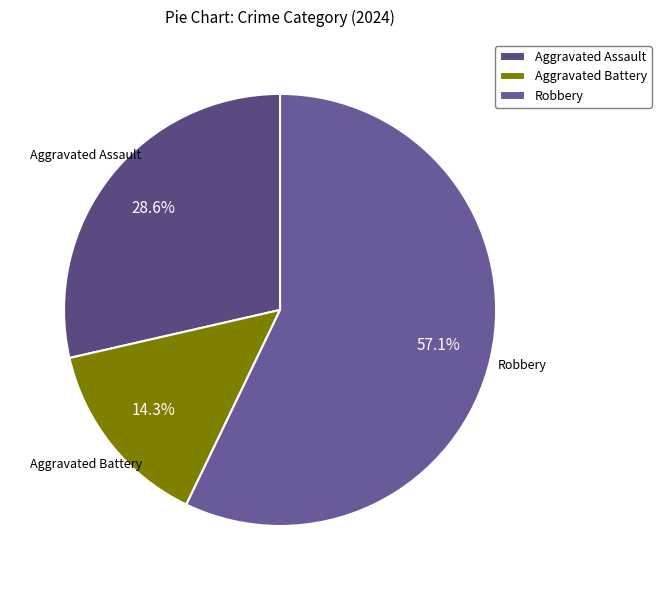

Approximately how many times larger is the value at Aggravated Battery compared to Aggravated Assault?

0.5